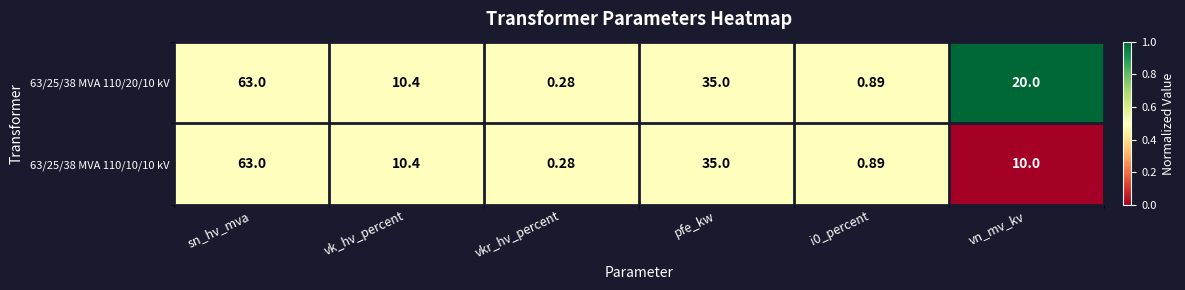

At which label is 63/25/38 MVA 110/20/10 kV closest to 31?

pfe_kw